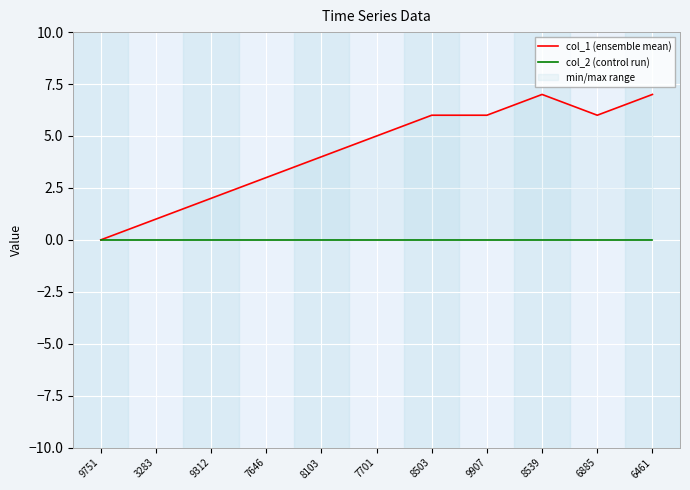

What are all the series names shown in the legend?

col_1 (ensemble mean), col_2 (control run)